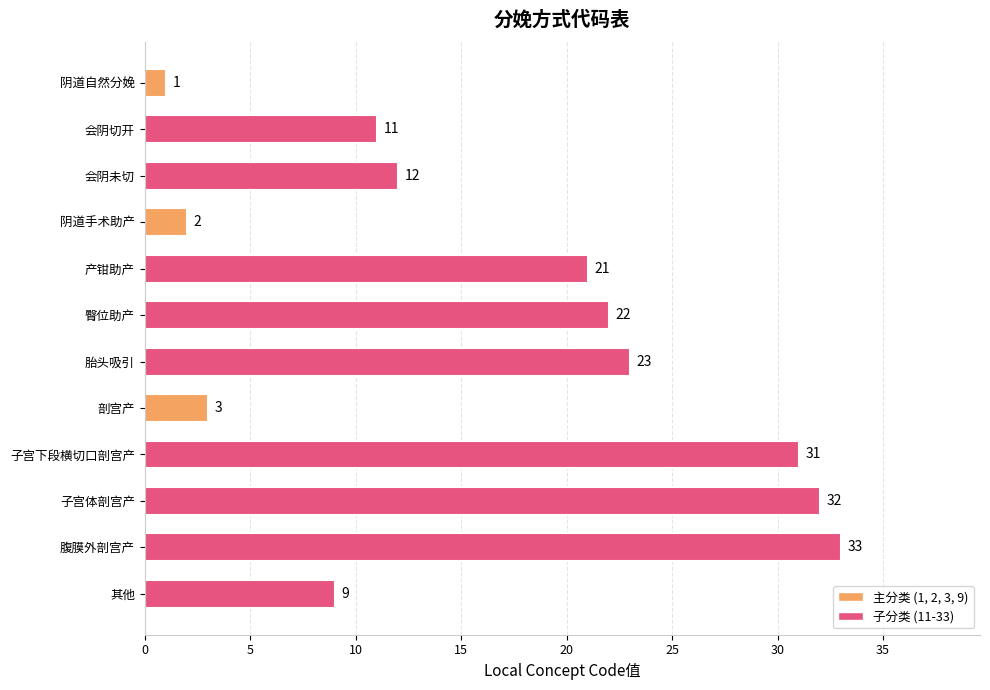

Where is the data nearest to the value 17?

产钳助产